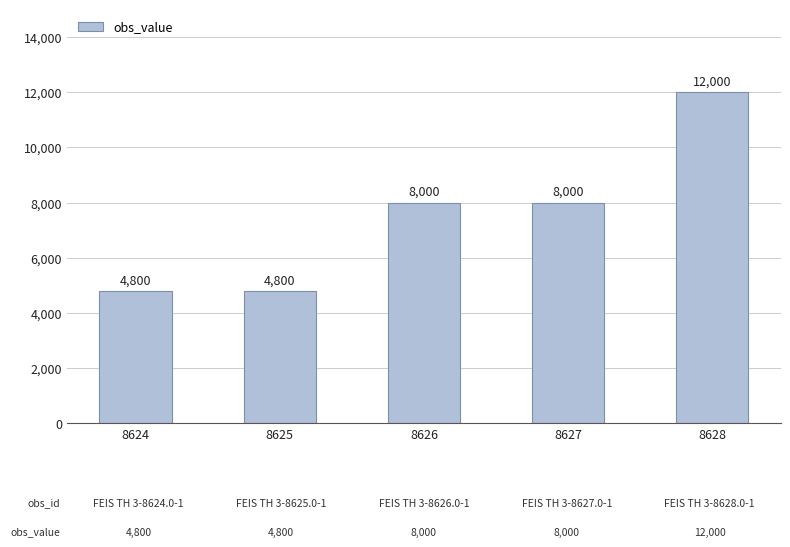

Reading left to right, what are all the values shown in this chart?

8624=4800	8625=4800	8626=8000	8627=8000	8628=12000